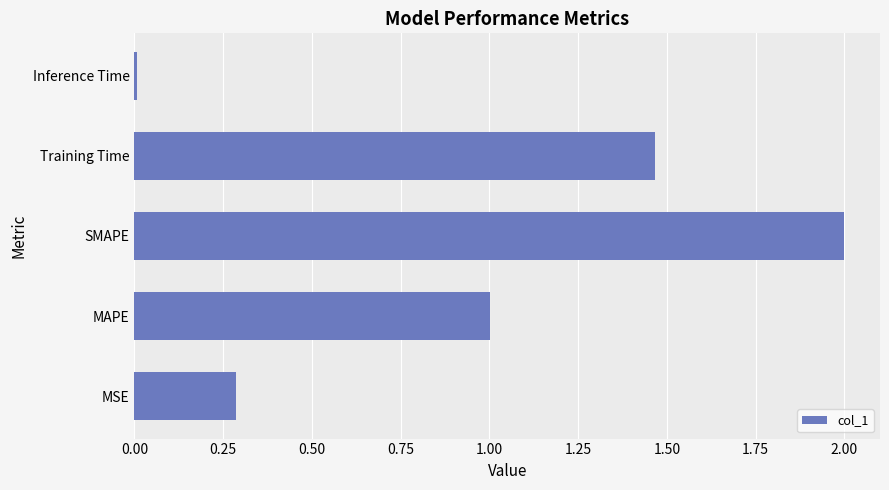

Is it true that the value at MSE is 0.1?

False